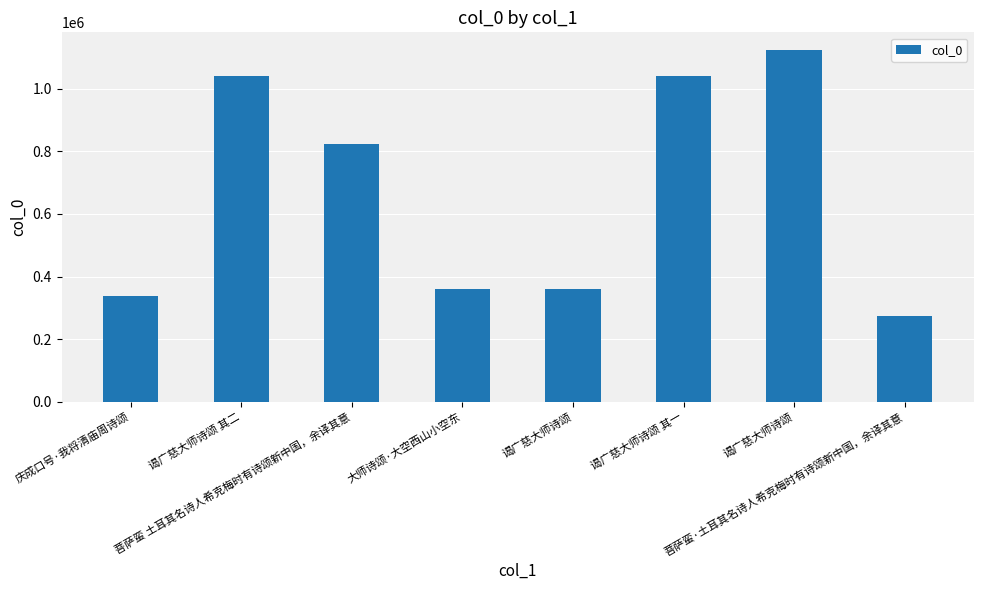

Rank the categories by value from lowest to highest.

菩萨蛮·土耳其名诗人希克梅时有诗颂新中国，余译其意, 庆成口号·我将清庙周诗颂, 大师诗颂·大空西山小空东, 谒广慈大师诗颂, 菩萨蛮 土耳其名诗人希克梅时有诗颂新中国，余译其意, 谒广慈大师诗颂 其一, 谒广慈大师诗颂 其二, 谒广慈大师诗颂